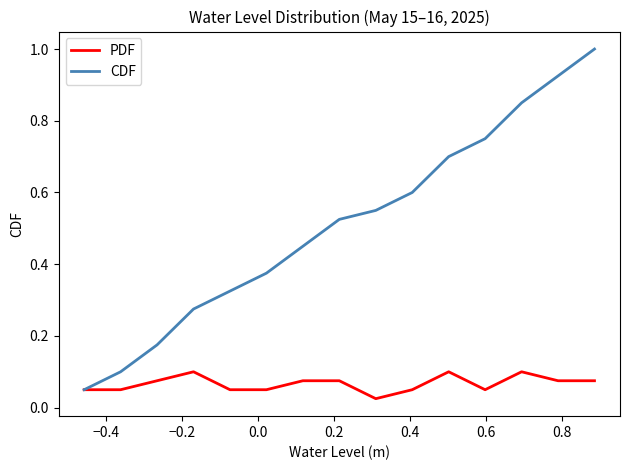

Rank the series by their maximum value, from lowest to highest.

PDF, CDF